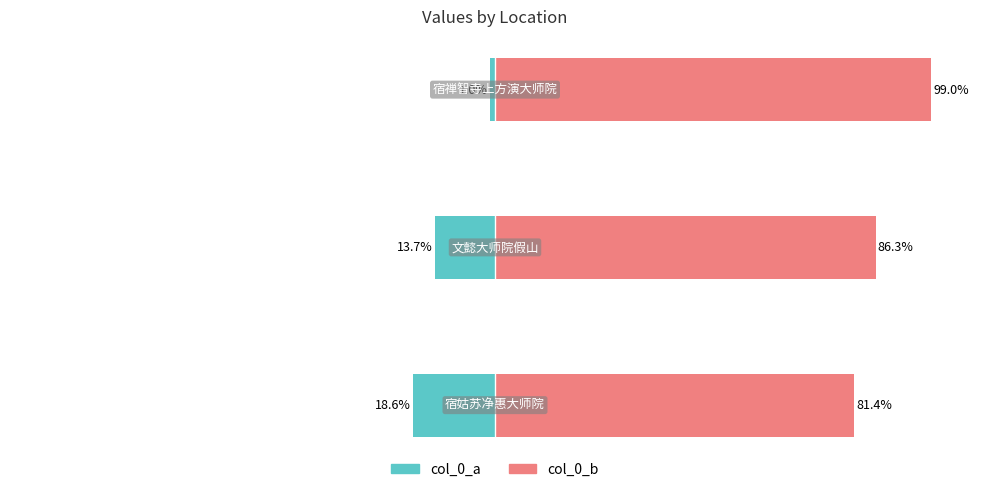

What is the sum of the col_0_a values at 1 and 0?

-32.2